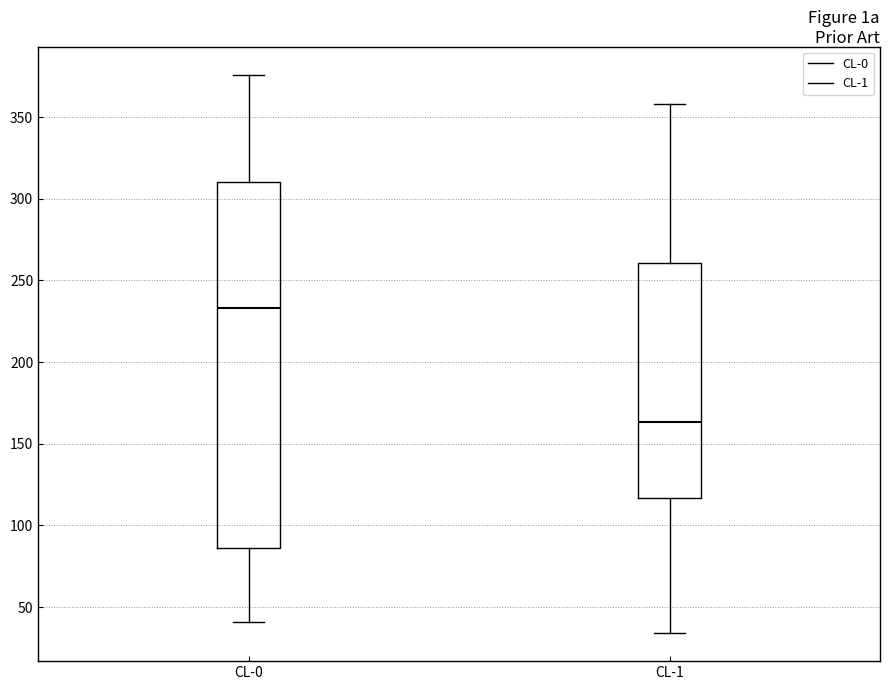

Reading left to right, read every box against the y-axis: the position of its median line, the range the box covers, and the ends of its whiskers. The values are not printed on the chart, so give them approximately, as read against the axis.

CL-0: median 235, box 85 to 310, whiskers 40 to 375
CL-1: median 165, box 115 to 260, whiskers 35 to 360